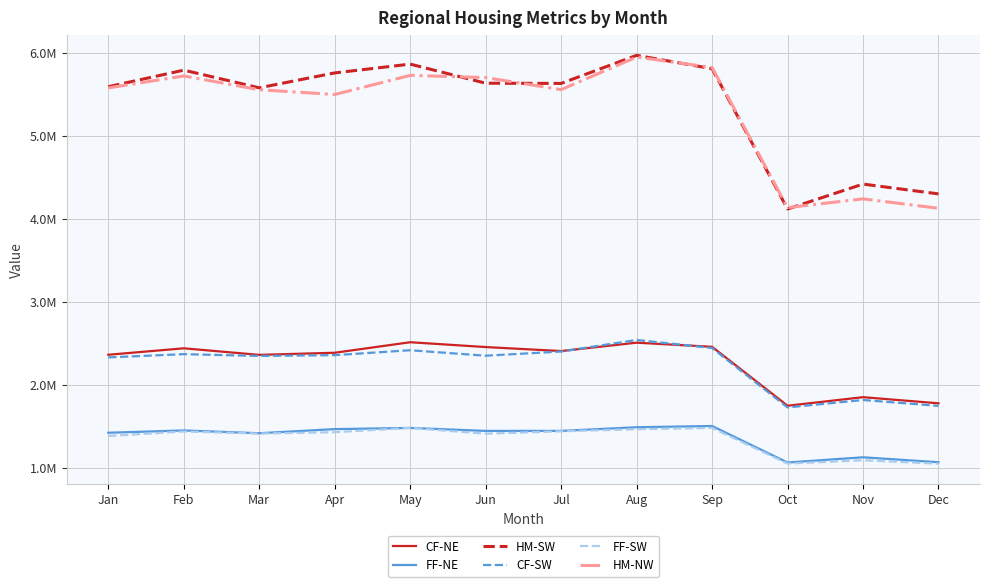

Does the chart display data point markers on the line(s)?

No